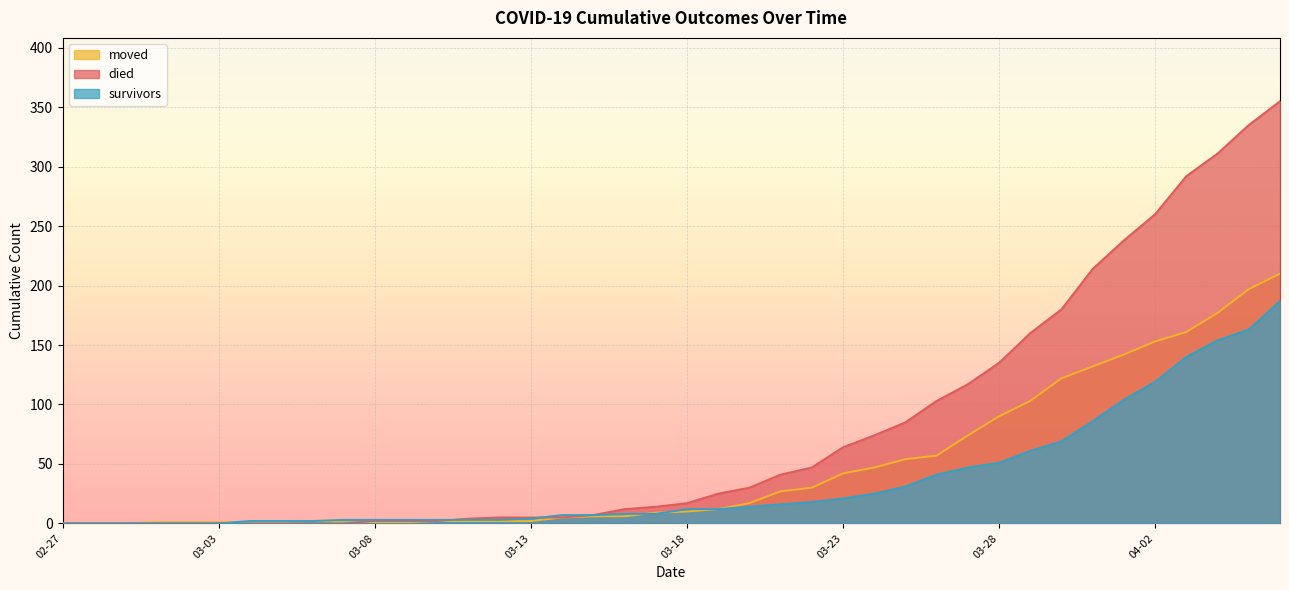

What is the maximum value for moved?

210